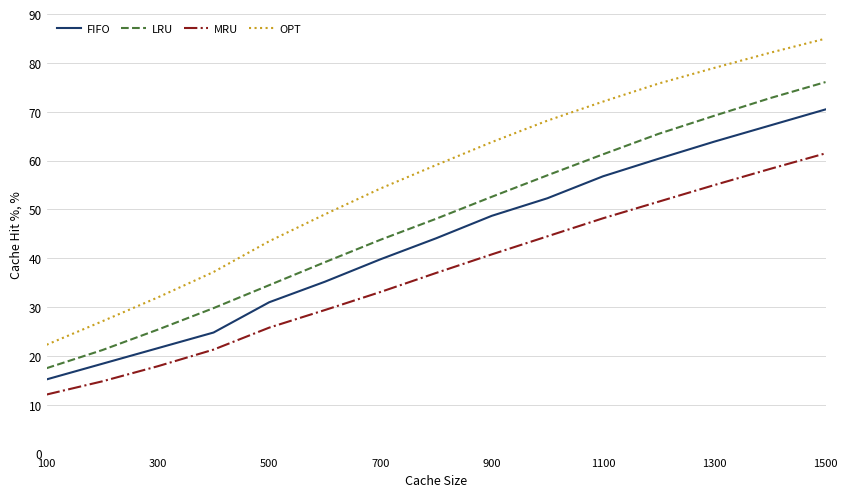

Reading right to left, extract all data points from this chart.

FIFO: 70.5	67.2	63.9	60.4	56.8	52.3	48.7	44.1	39.8	35.2	31.0	24.8	21.6	18.4	15.2
LRU: 76.1	72.8	69.2	65.5	61.3	57.0	52.6	48.1	43.8	39.2	34.5	29.8	25.4	21.2	17.5
MRU: 61.5	58.3	55.0	51.6	48.2	44.5	40.8	37.0	33.1	29.4	25.8	21.3	17.9	14.8	12.1
OPT: 85.0	82.1	79.0	75.8	72.1	68.2	63.8	59.1	54.3	49.0	43.5	37.2	32.0	27.1	22.3